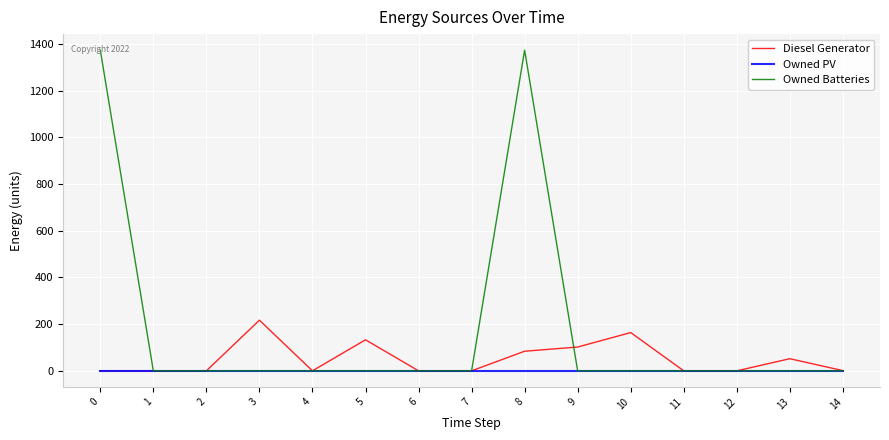

List the series in order of their overall mean, lowest first.

Owned PV, Diesel Generator, Owned Batteries